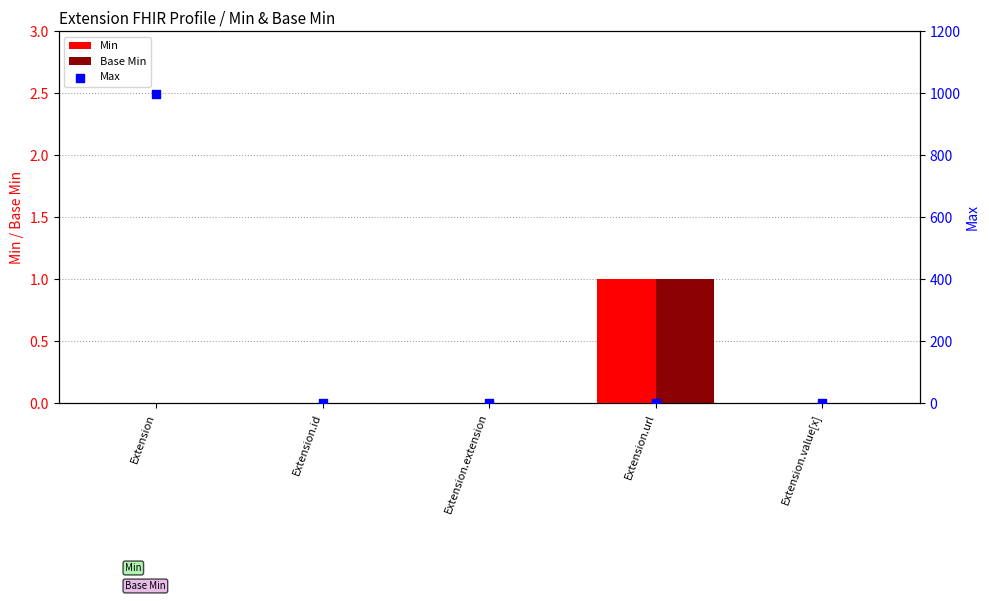

Which series has the largest Y range (max minus min)?

Max